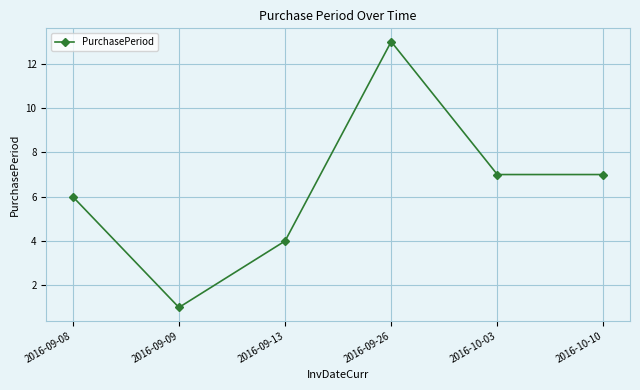

What position from the right is 2016-09-13?

4